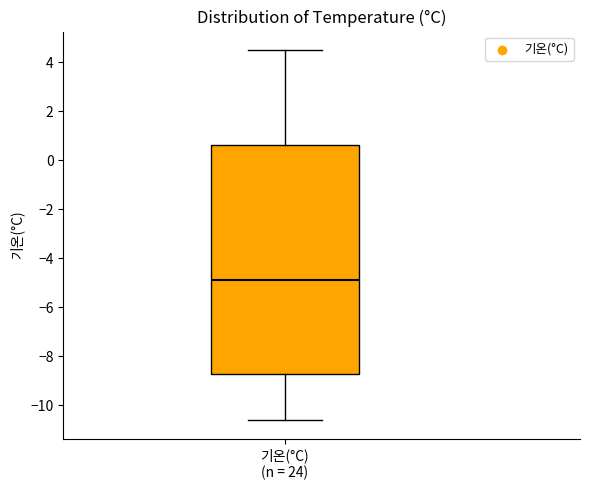

Read this box plot against the y-axis: the position of the median line, the range covered by the box, and the ends of both whiskers. The values are not printed on the chart, so give them approximately, as read against the axis.

median -4.8, box -8.8 to 0.6, whiskers -10.6 to 4.6